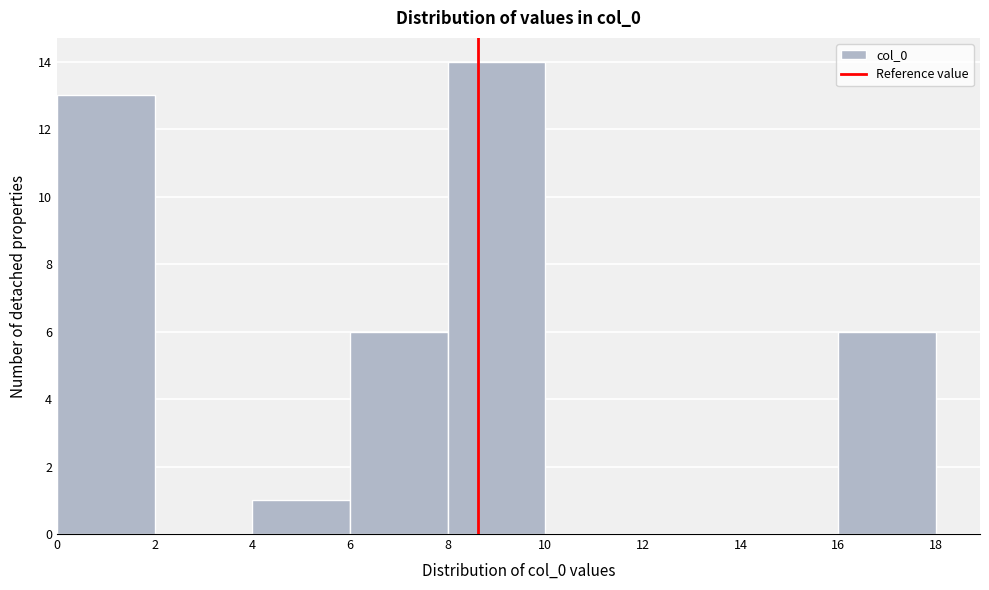

Reading left to right, list every bar in this chart as the range it spans on the x-axis followed by its height. The values are not printed on the chart, so give them approximately, as read against the axis.

0 to 2: 13
2 to 4: 0
4 to 6: 1
6 to 8: 6
8 to 10: 14
10 to 12: 0
12 to 14: 0
14 to 16: 0
16 to 18: 6